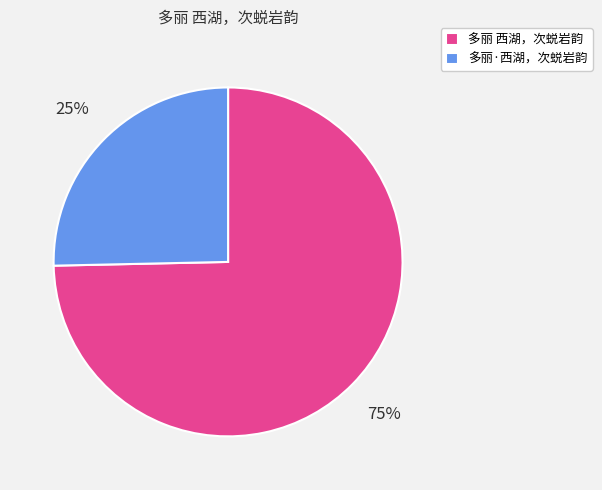

Which category has the biggest portion of the pie?

多丽 西湖，次蜕岩韵